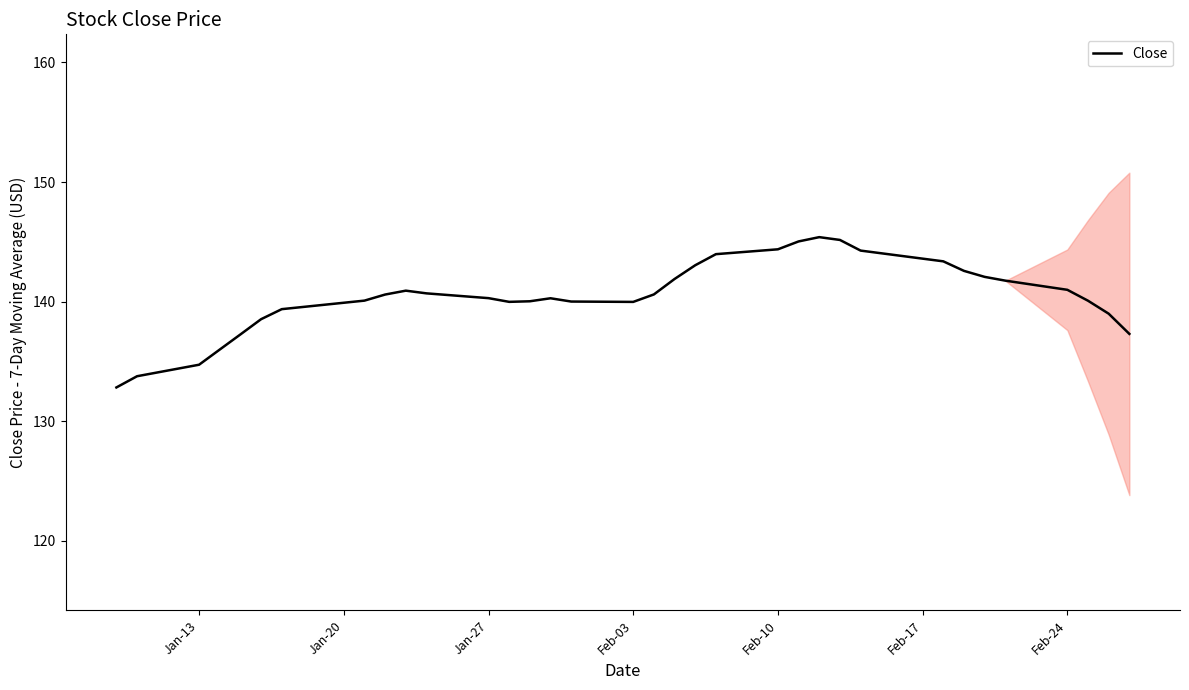

What is the lowest value of the Close series?

132.8